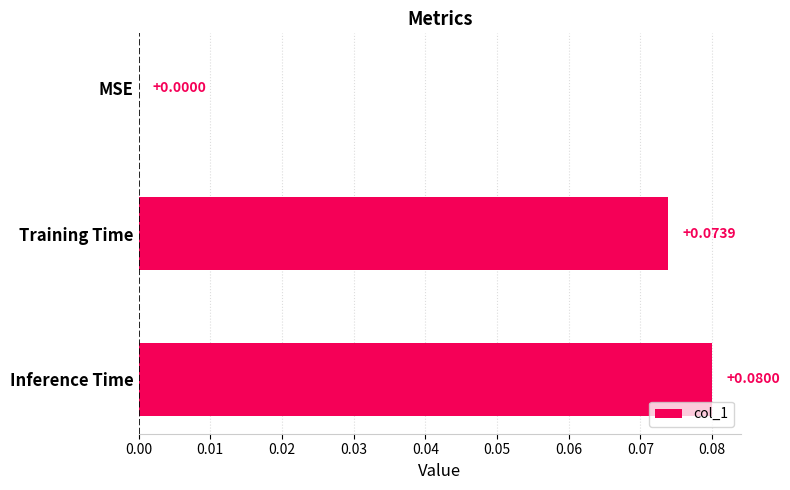

At which category does the chart reach its peak across all series?

Inference Time